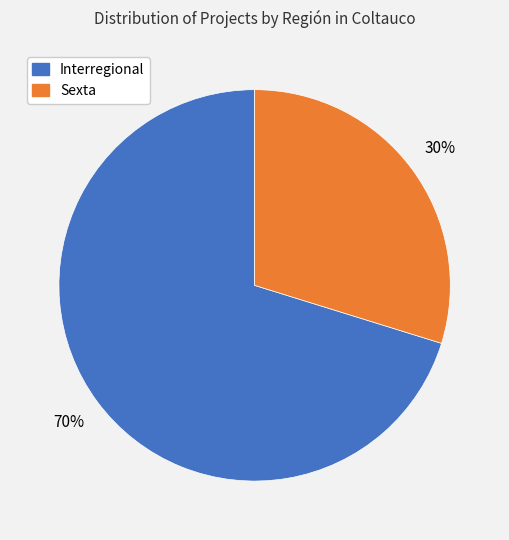

Between Sexta and Interregional, which is larger?

Interregional